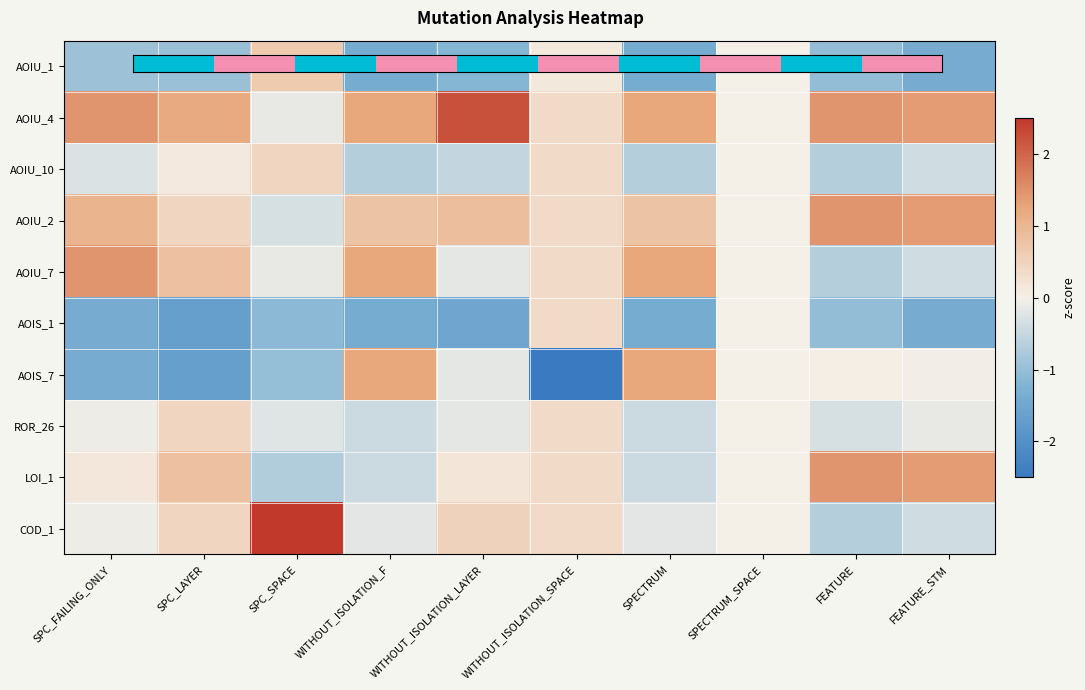

Between SPECTRUM and WITHOUT_ISOLATION_F, which is larger?

WITHOUT_ISOLATION_F